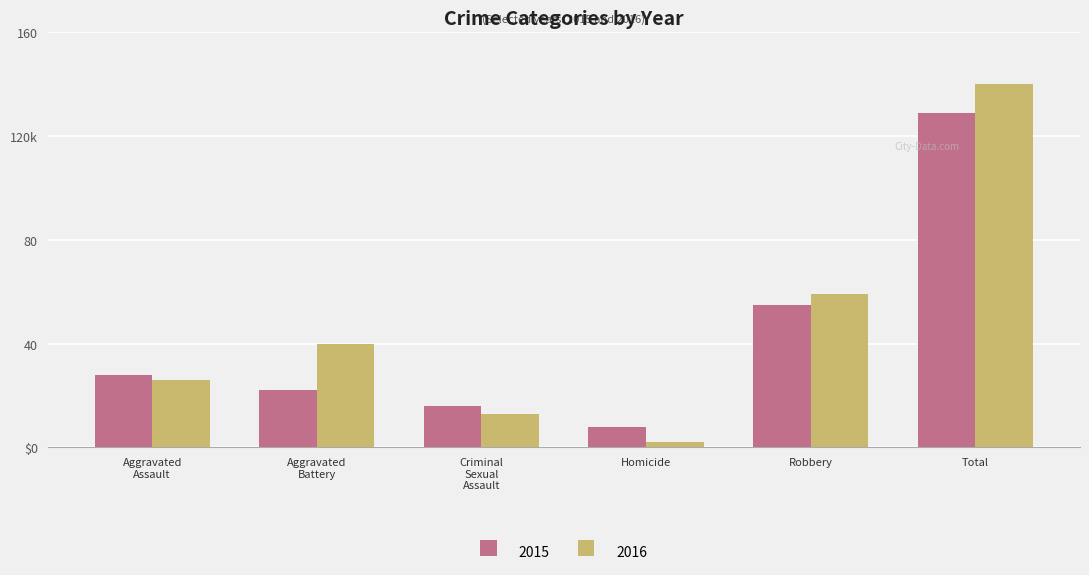

What are all the series names shown in the legend?

2015, 2016